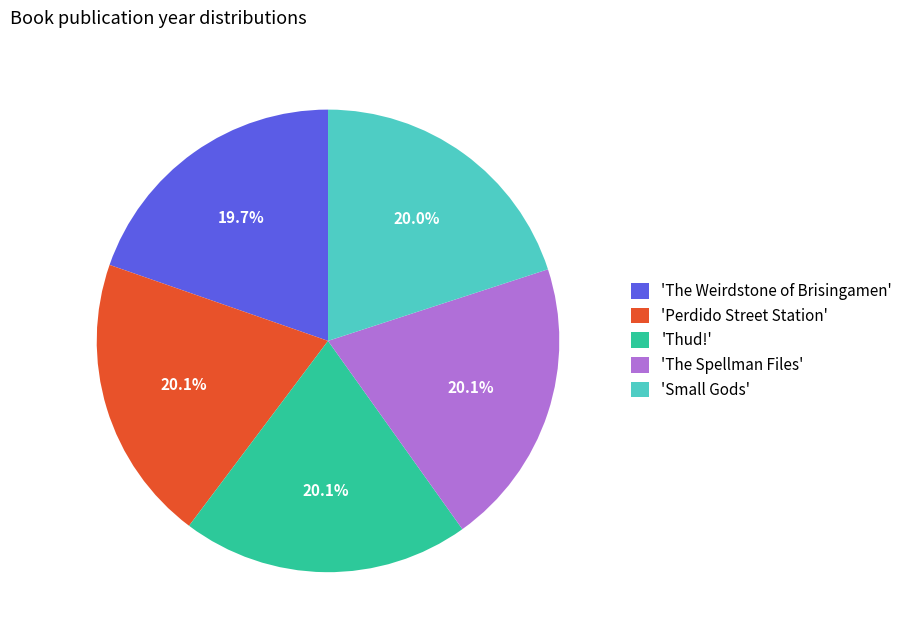

Approximately how many times larger is the value at 'Thud!' compared to 'The Spellman Files'?

1.0